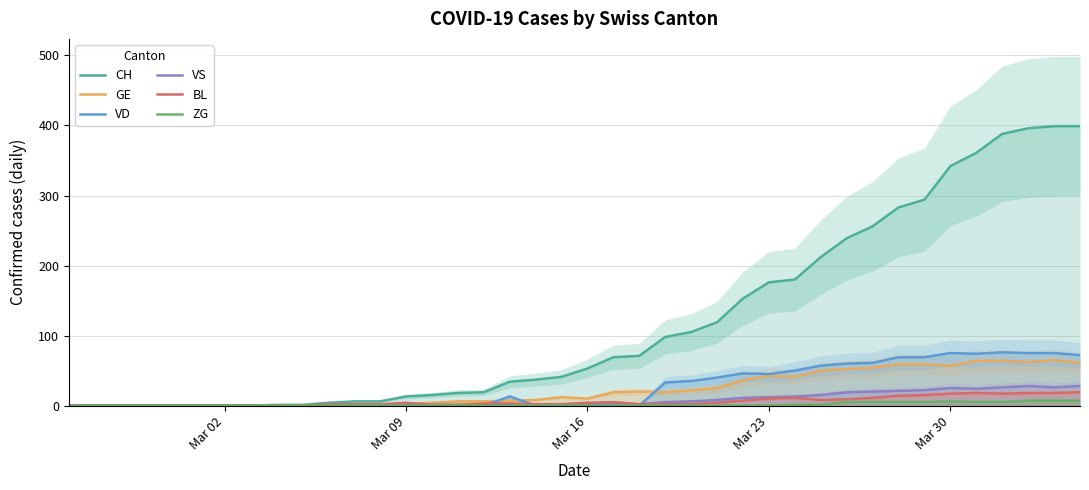

What is the value of the GE point at the 40th from the left?

61